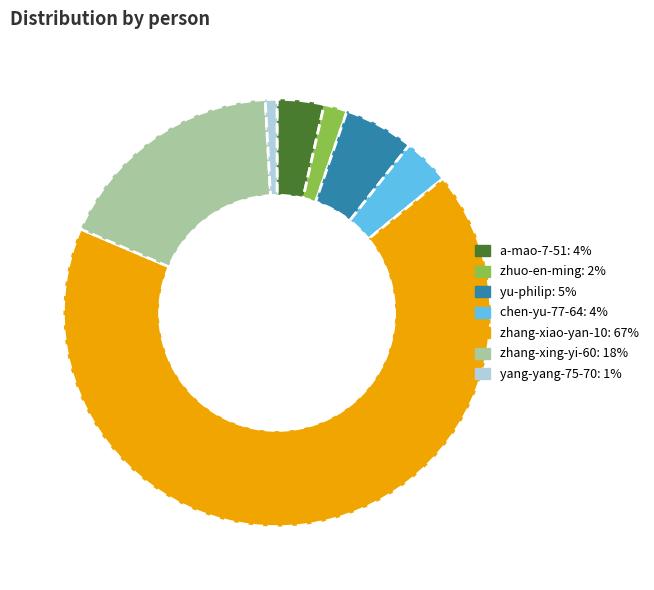

Which slice is the largest?

zhang-xiao-yan-10